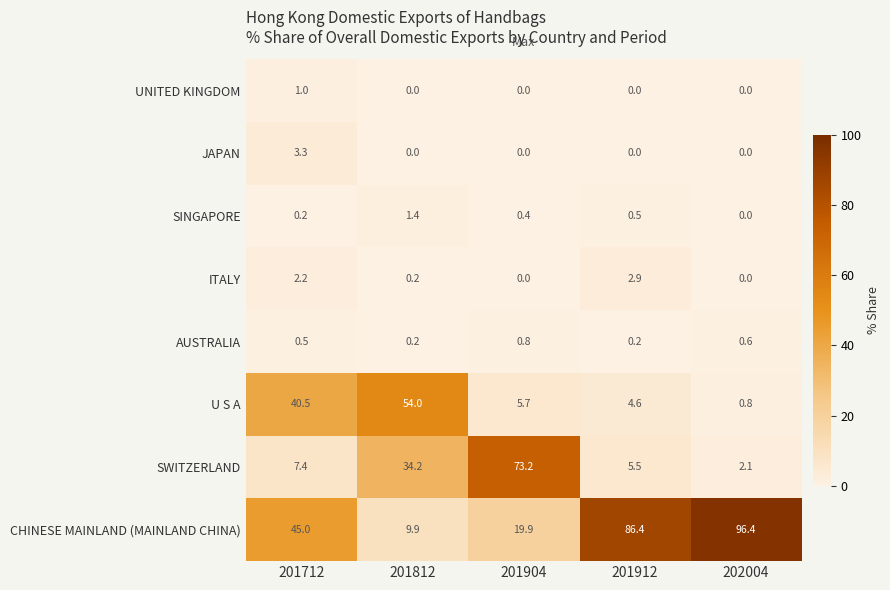

List the series in order of their peak value, highest first.

CHINESE MAINLAND (MAINLAND CHINA), SWITZERLAND, U S A, JAPAN, ITALY, SINGAPORE, UNITED KINGDOM, AUSTRALIA